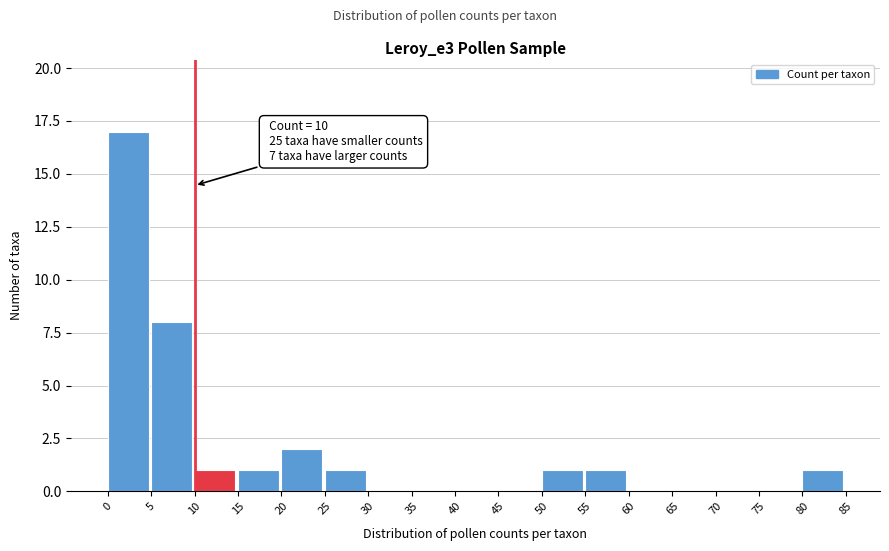

Which range on the x-axis has the tallest bar?

0 to 5